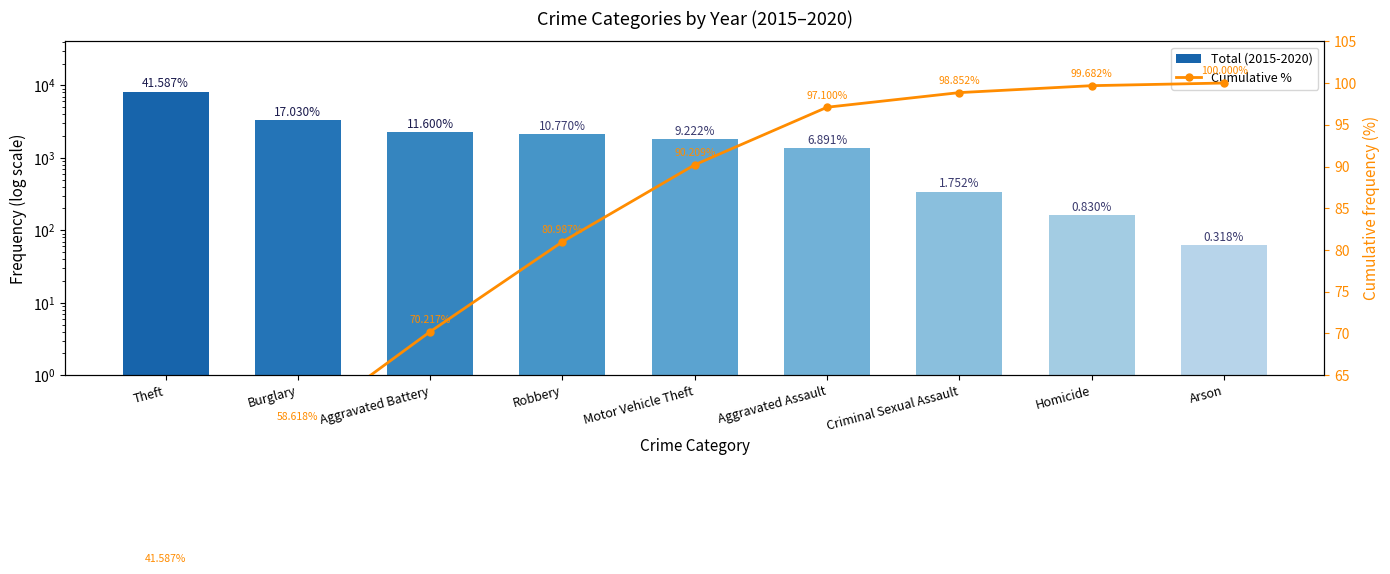

What is the sum of all Cumulative % values?

737.3